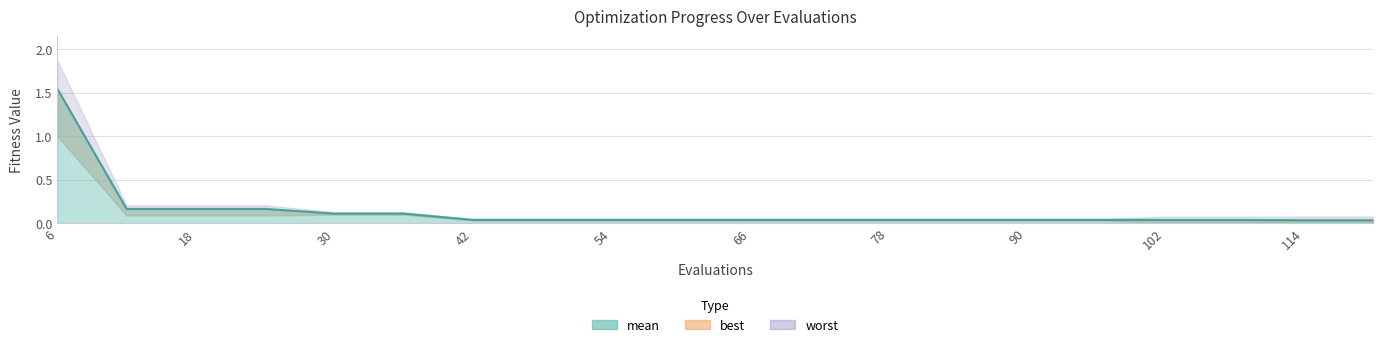

Reading right to left, extract all data points from this chart.

mean: 0.0	0.0	0.0	0.0	0.0	0.0	0.0	0.0	0.0	0.0	0.0	0.0	0.0	0.0	0.1	0.1	0.2	0.2	0.2	1.5
best: 0.0	0.0	0.0	0.0	0.0	0.0	0.0	0.0	0.0	0.0	0.0	0.0	0.0	0.0	0.1	0.1	0.1	0.1	0.1	1.0
worst: 0.1	0.1	0.1	0.1	0.0	0.0	0.0	0.0	0.0	0.0	0.0	0.0	0.0	0.0	0.1	0.1	0.2	0.2	0.2	1.9